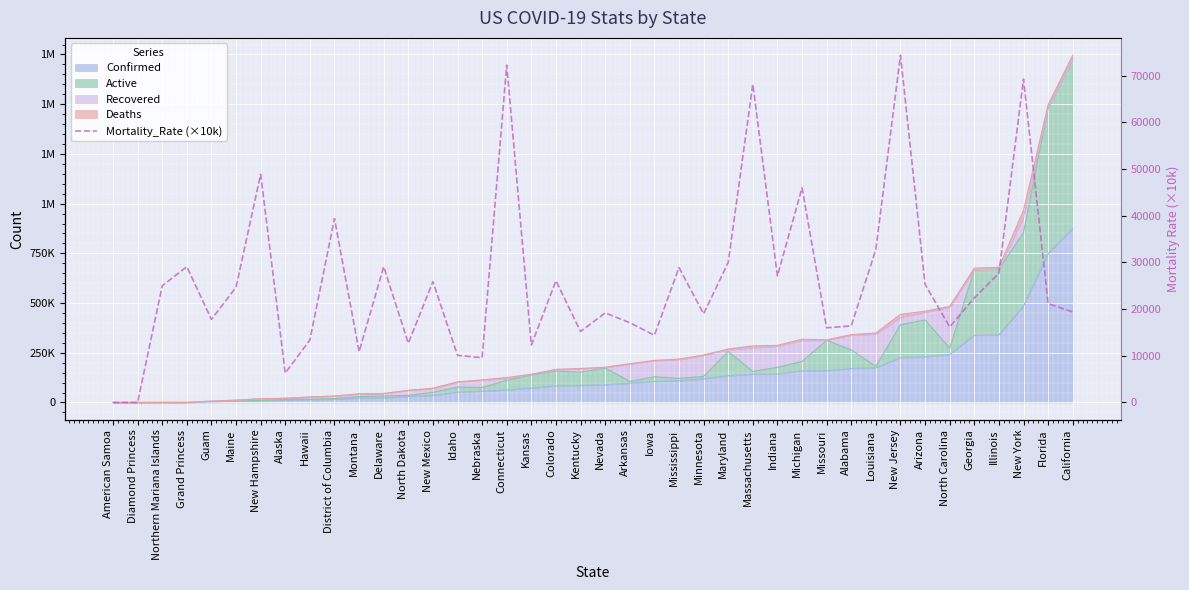

List the labels in order of value, smallest first.

American Samoa, Diamond Princess, Alaska, Nebraska, Idaho, Montana, Kansas, North Dakota, Hawaii, Iowa, Kentucky, Missouri, North Carolina, Alabama, Arkansas, Guam, Minnesota, Nevada, California, Florida, Georgia, Maine, Northern Mariana Islands, Arizona, New Mexico, Colorado, Indiana, Illinois, Mississippi, Grand Princess, Delaware, Maryland, Louisiana, District of Columbia, Michigan, New Hampshire, Massachusetts, New York, Connecticut, New Jersey